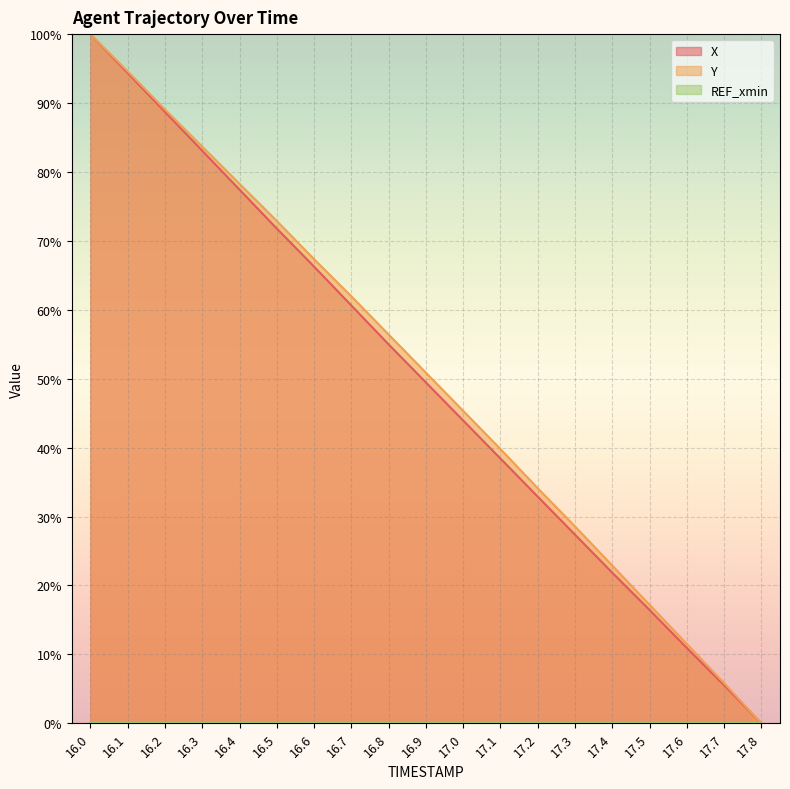

How many values in the X series are below 49?

9